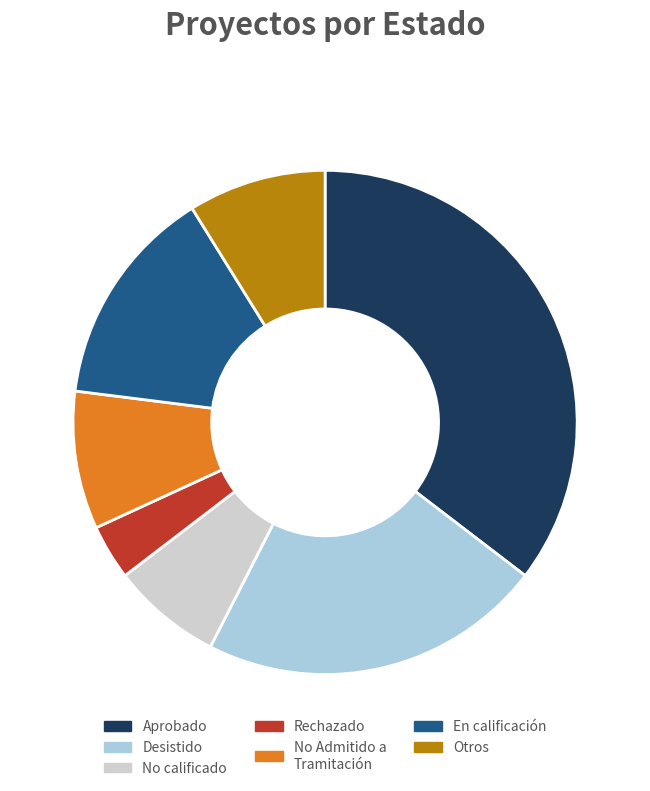

Is the sum of Otros and Aprobado greater than half?

No